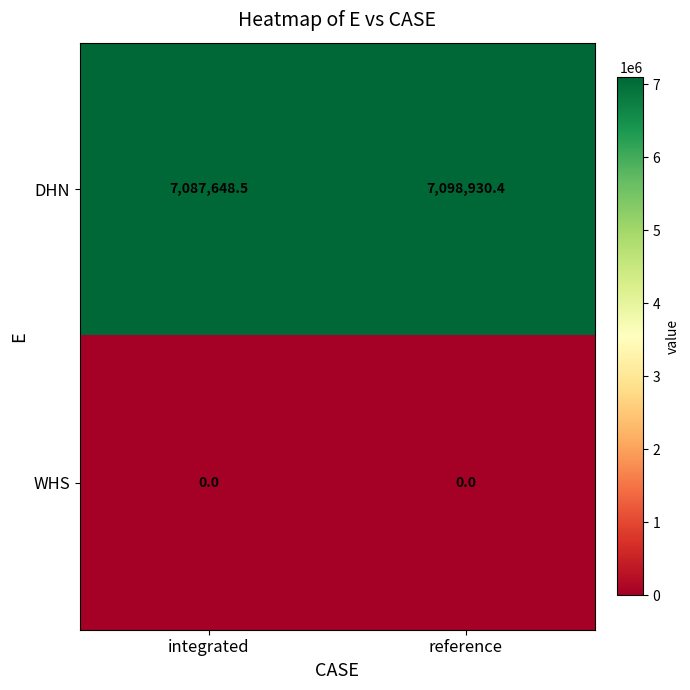

What is the sum of all DHN values?

14186578.9